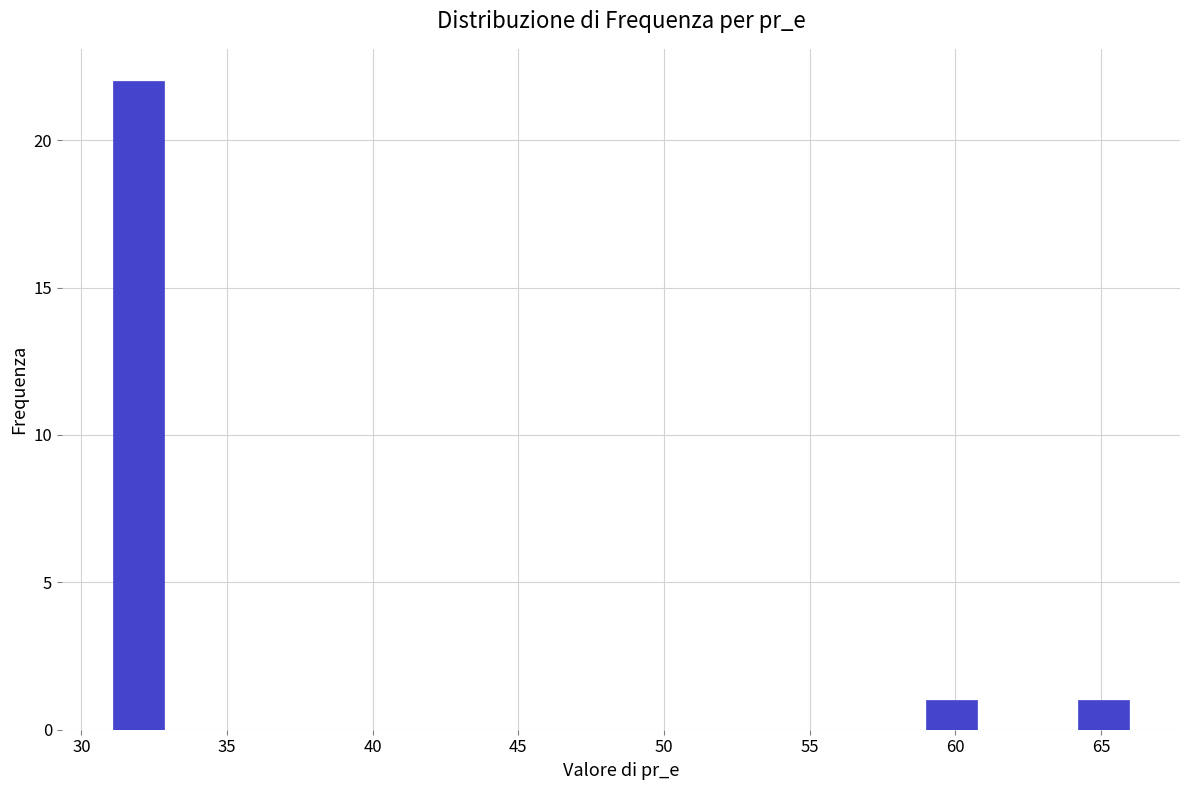

Around what value on the x-axis is the tallest bar? Give the approximate position of its centre, as read against the axis.

32.0